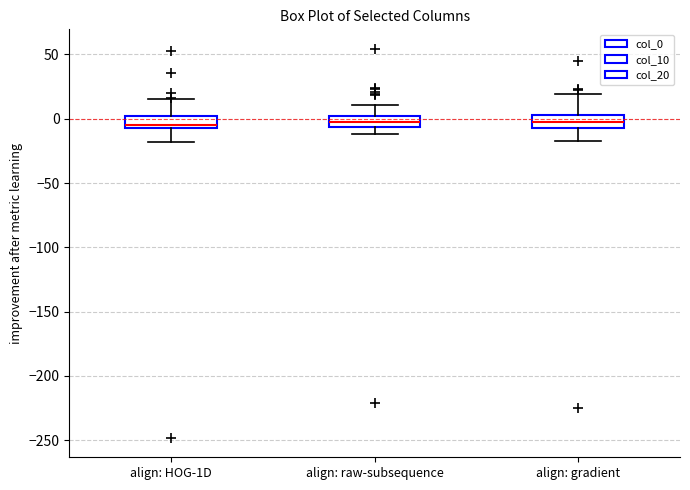

Reading left to right, read every box against the y-axis: the position of its median line, the range the box covers, and the ends of its whiskers. The values are not printed on the chart, so give them approximately, as read against the axis.

align: HOG-1D: median -5 (just above the box's lower edge), box -5 to 0, whiskers -20 to 15
align: raw-subsequence: median -5 (inside the box), box -5 to 0, whiskers -10 to 10
align: gradient: median 0, box -5 to 5, whiskers -15 to 20